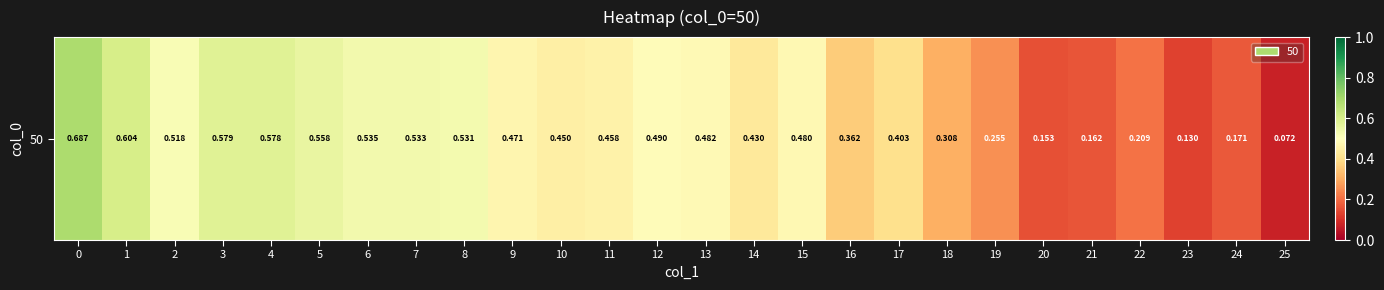

What is the change in value from 15 to 18?

-0.2